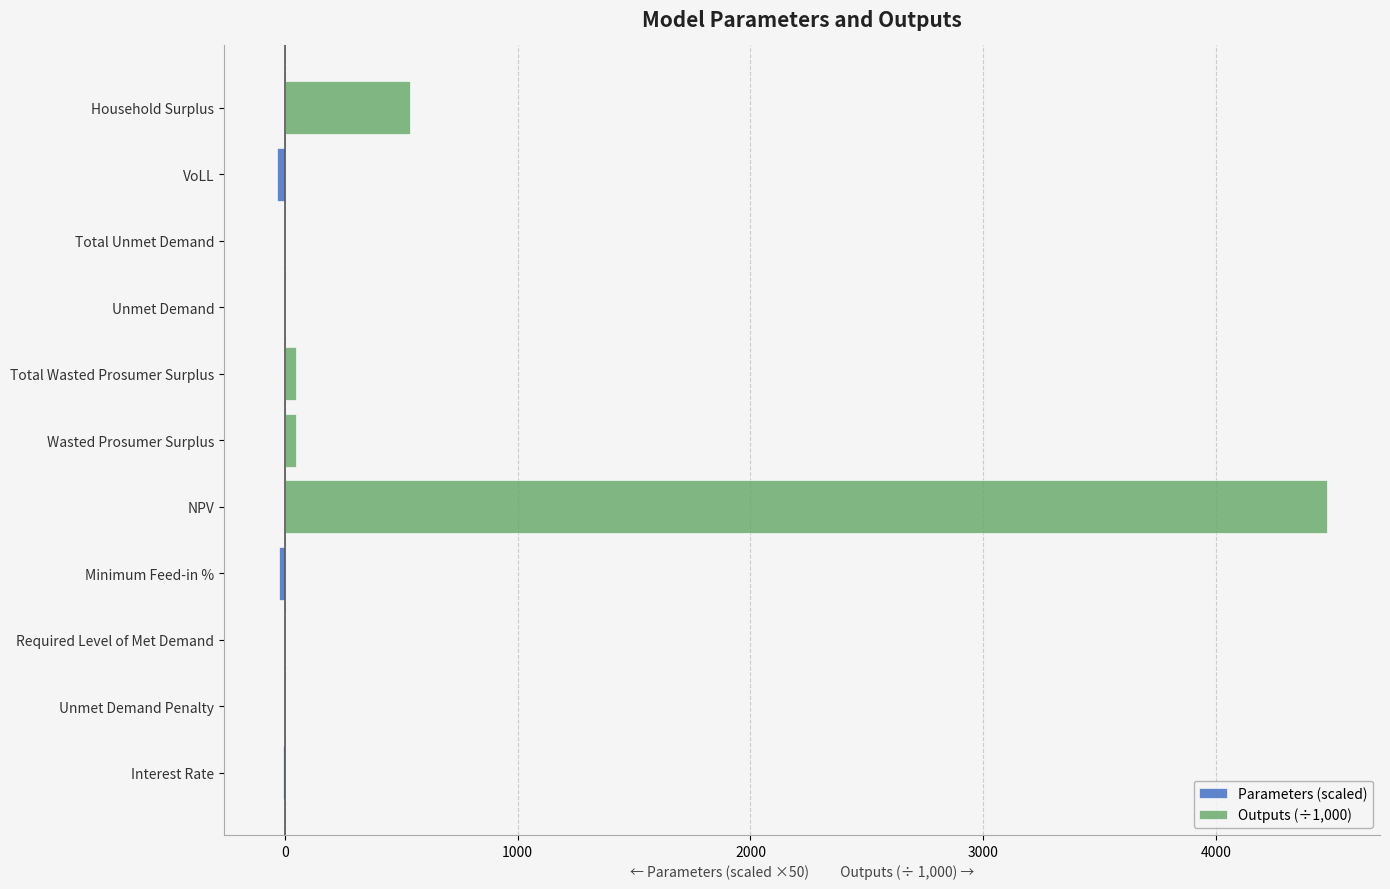

True or false: Outputs (÷1,000) has a value of 537.7 at Household Surplus.

True